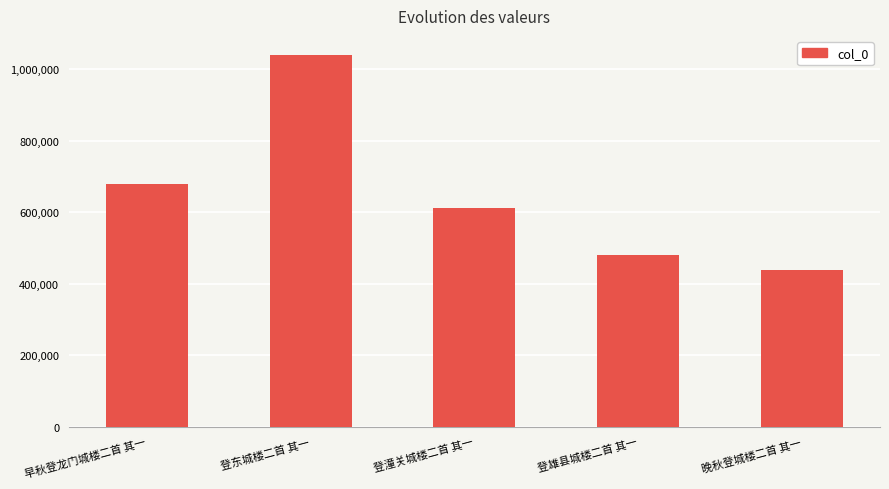

Reading left to right, what are all the values shown in this chart?

早秋登龙门城楼二首 其一=679474	登东城楼二首 其一=1041721	登潼关城楼二首 其一=612127	登雄县城楼二首 其一=479231	晚秋登城楼二首 其一=438509